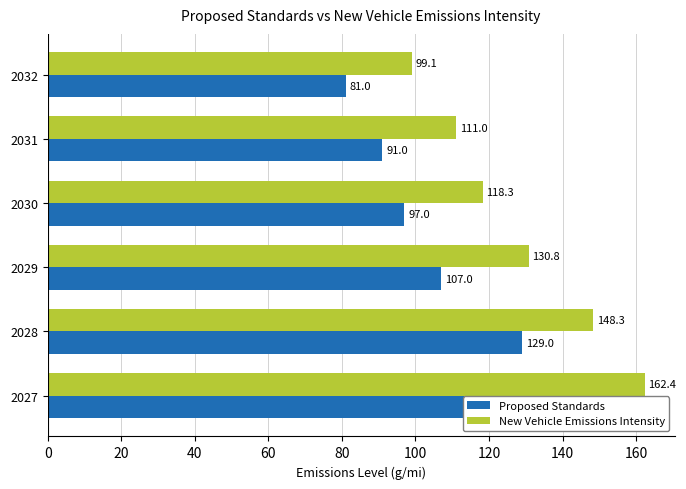

Rank the series at 2030 from highest to lowest value.

New Vehicle Emissions Intensity, Proposed Standards